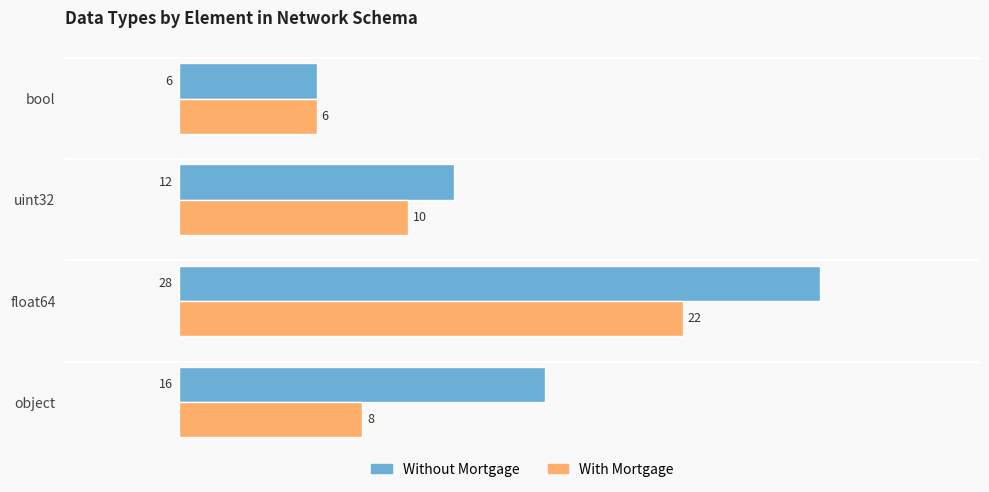

What is the spread (max minus min) of values at object?

8